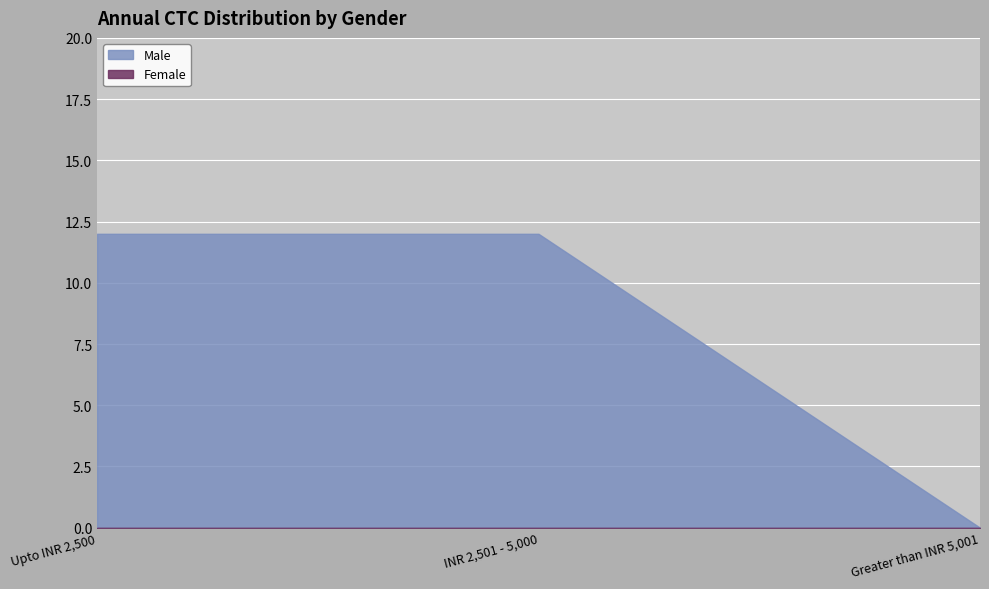

Rank the categories by Female value from lowest to highest.

Upto INR 2,500, INR 2,501 - 5,000, Greater than INR 5,001